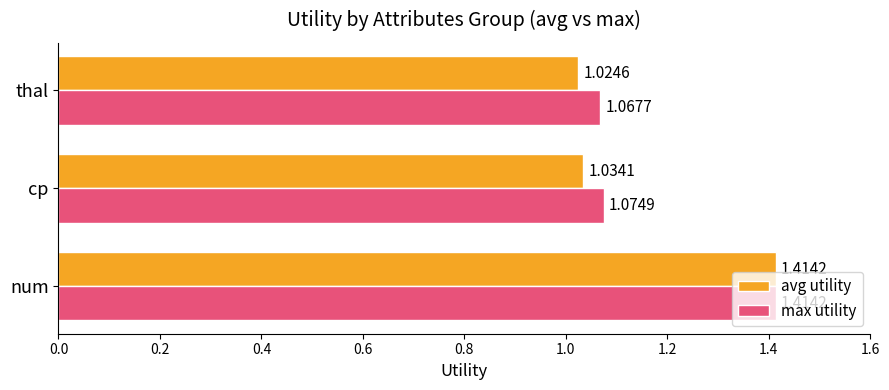

Which series has the largest range (max minus min)?

avg utility